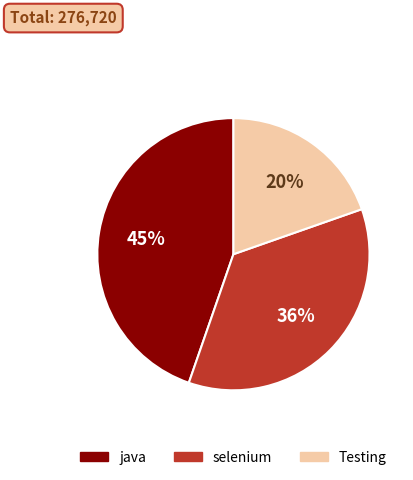

Rank the categories by value from lowest to highest.

Testing, selenium, java